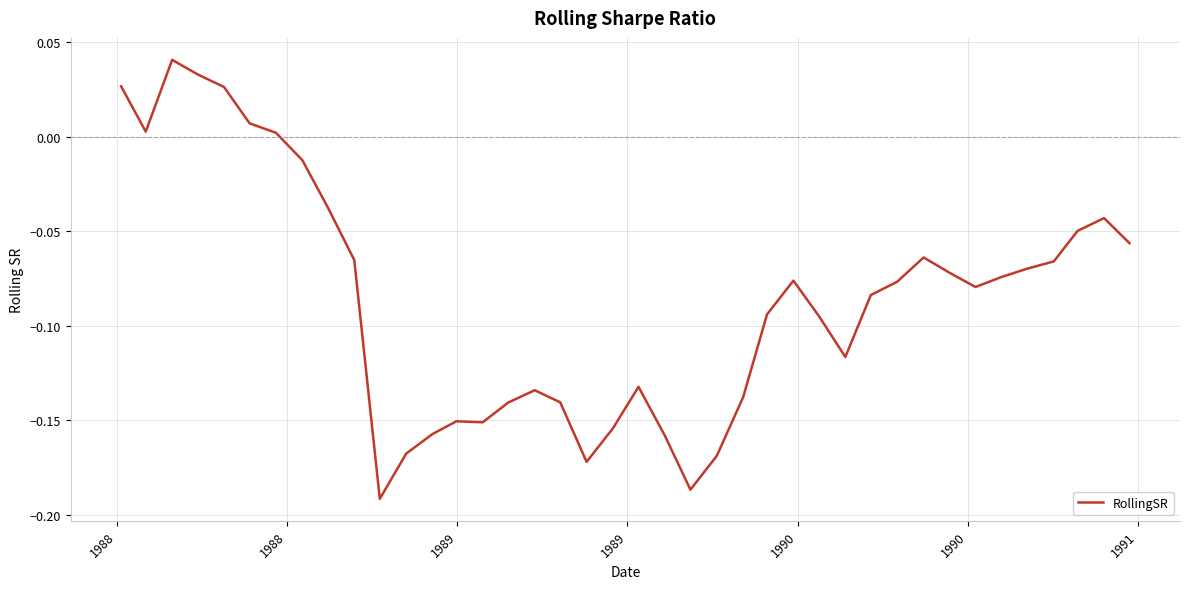

Is this an area chart (filled region under the line)?

No